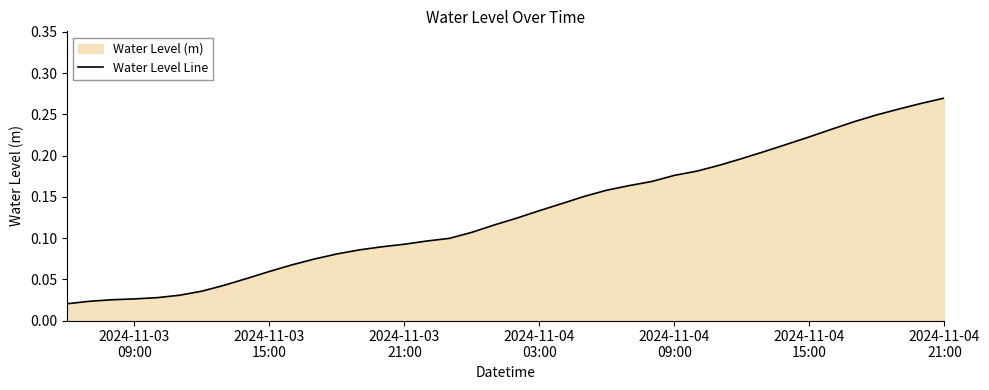

What is the difference between the maximum and second lowest values?

0.2